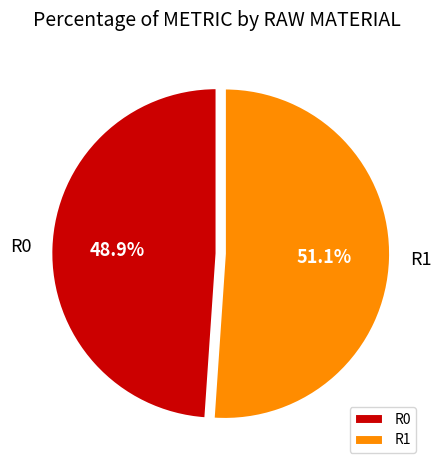

Is there a majority slice in this chart?

Yes